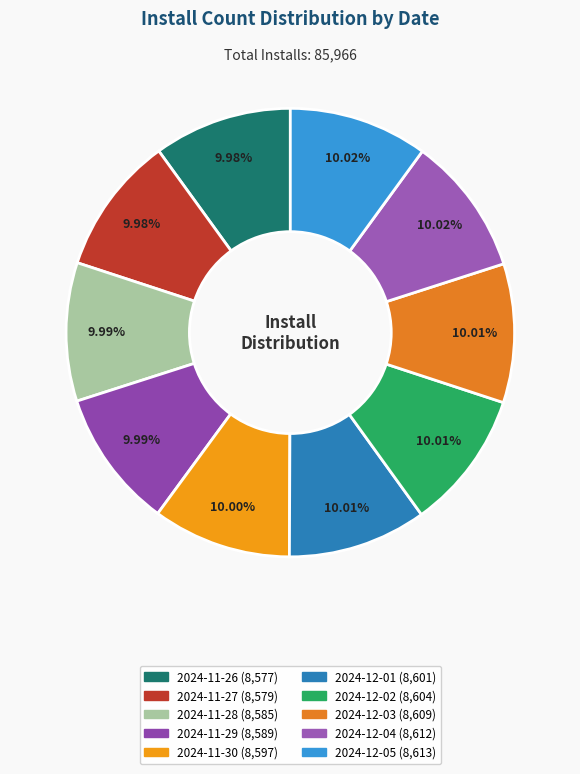

To the nearest percent, what portion does 2024-12-03 represent?

10%